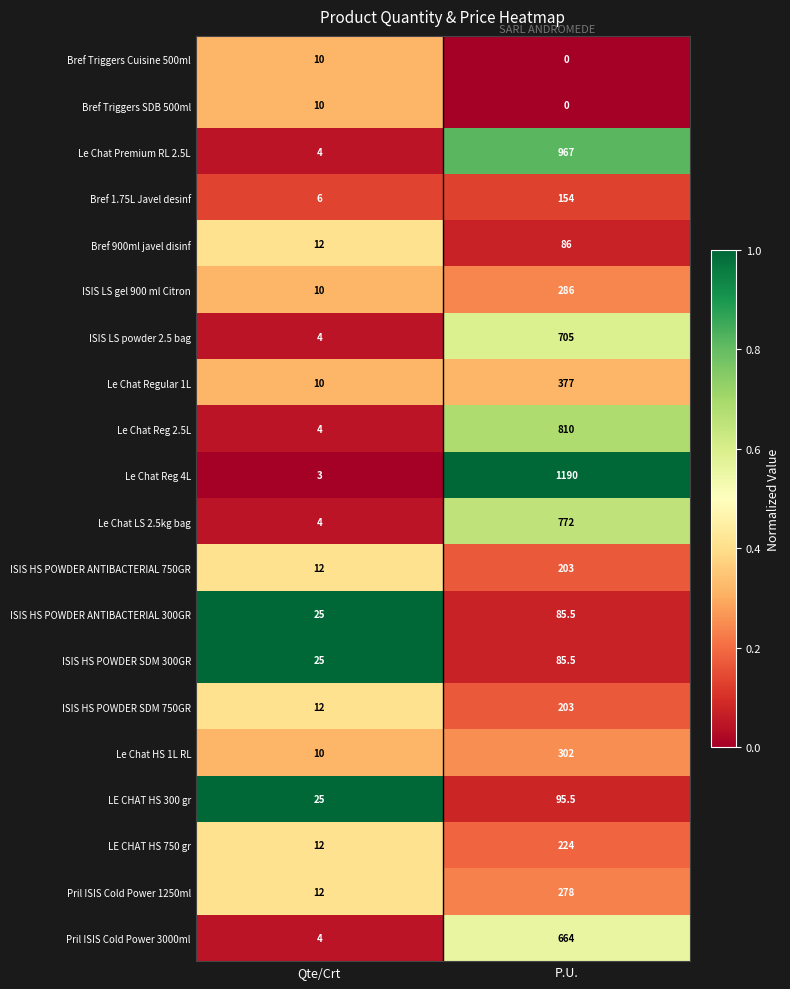

Rank the categories by Bref Triggers SDB 500ml value from lowest to highest.

P.U., Qte/Crt